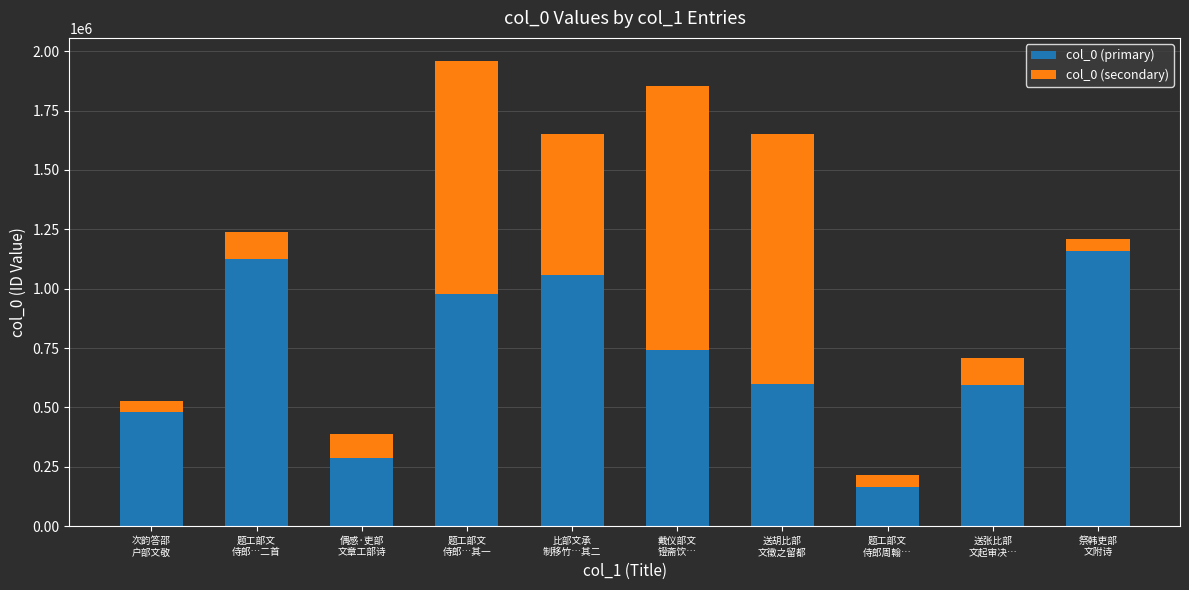

What is the difference between the maximum and second lowest values in the col_0 (primary) series?

872420